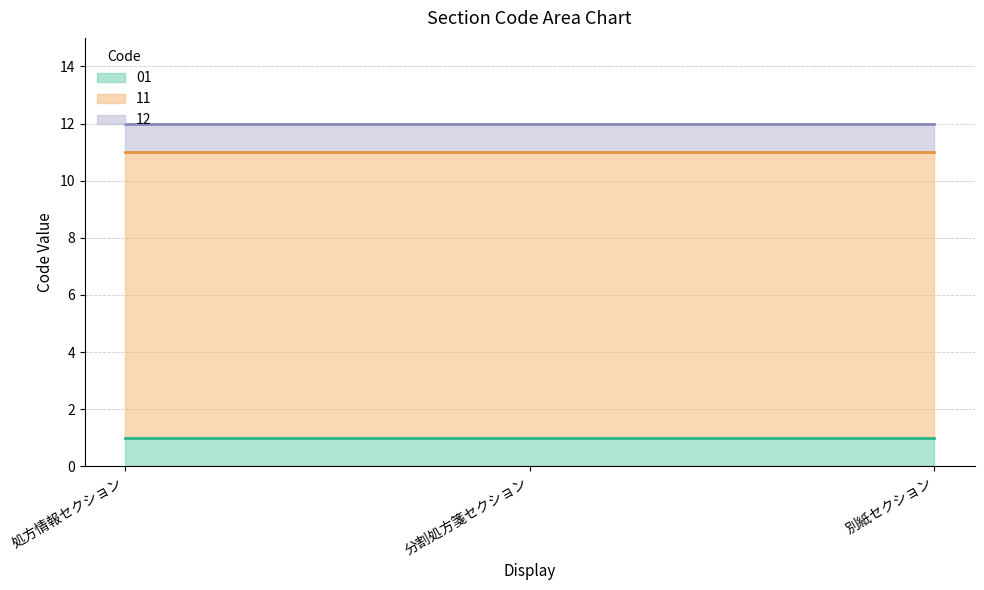

What is the label of the 3rd point from the right?

処方情報セクション